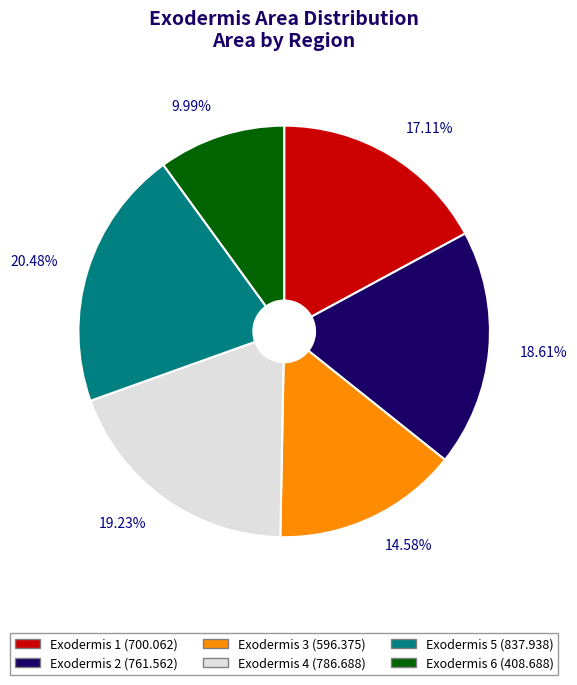

Combined, do Exodermis 2 (761.562) and Exodermis 4 (786.688) account for over 50%?

No